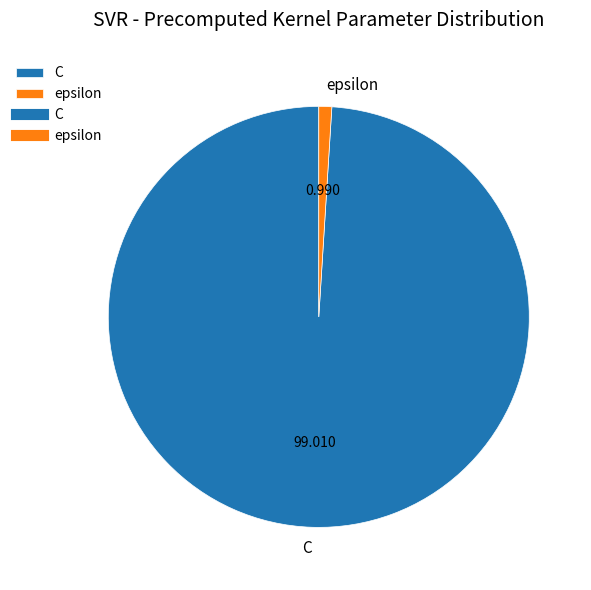

Is there any slice that represents more than half of the pie?

Yes